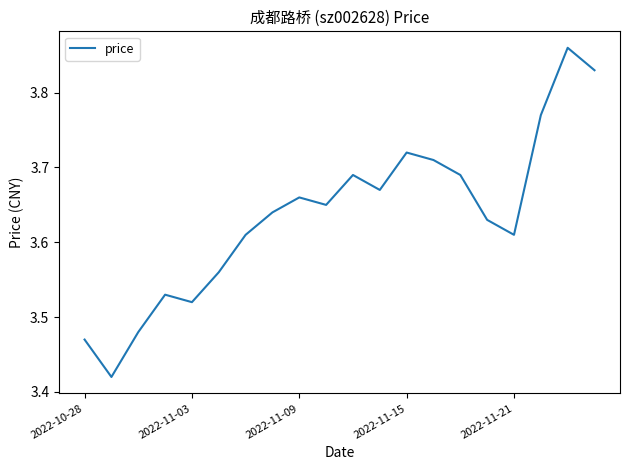

What is the difference between the maximum and minimum values?

0.4